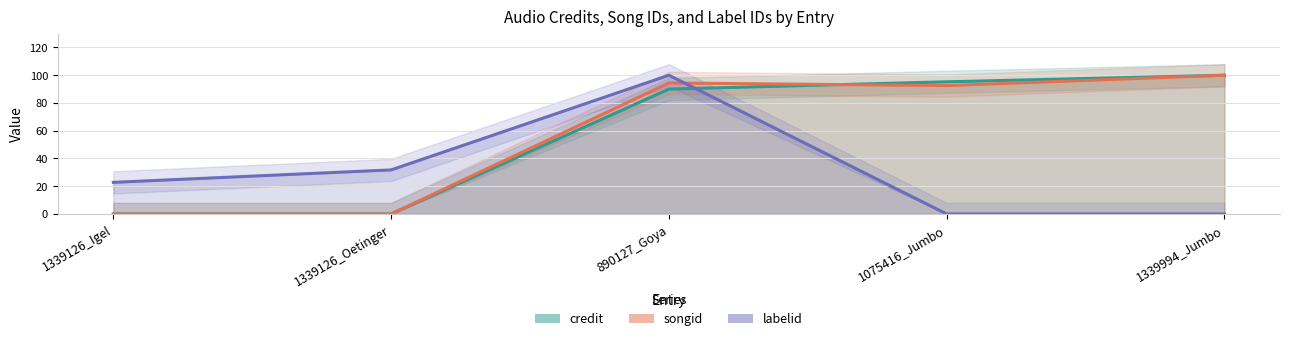

Is it true that credit equals -35.0 at 1339126_Igel?

False